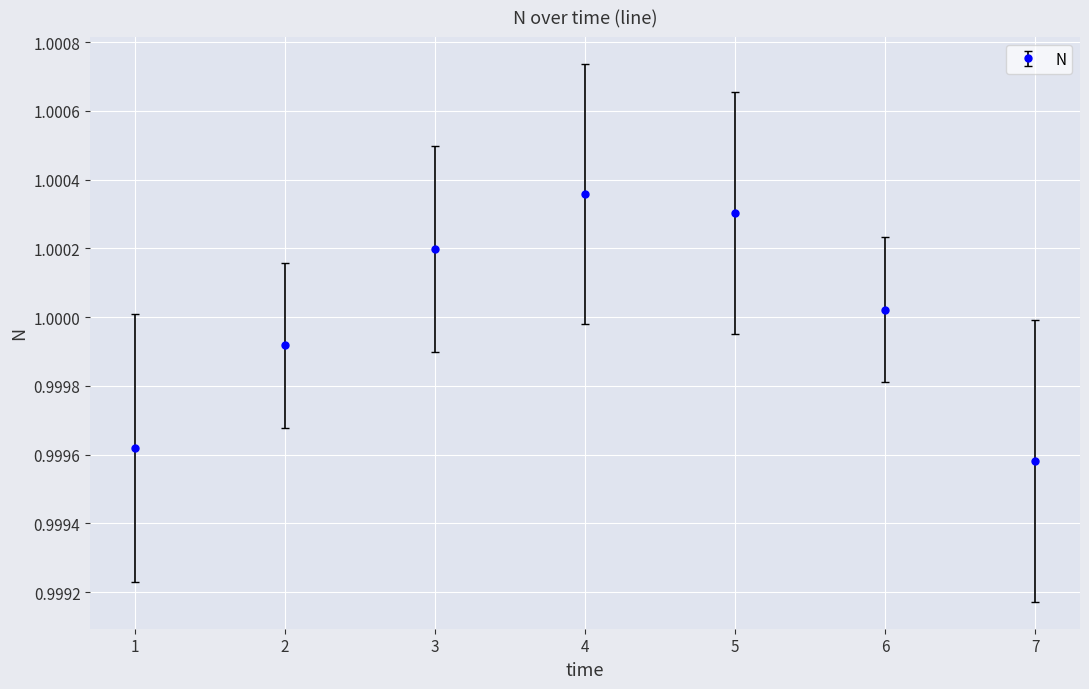

Is it true that the value at 7 is 1.6?

False